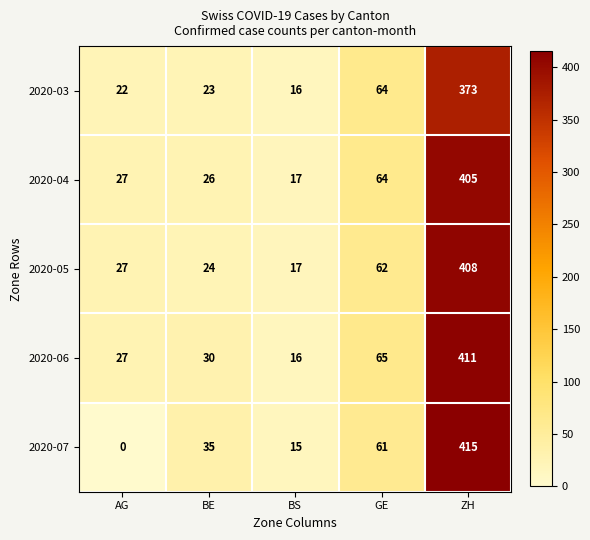

What is the sum of all 2020-06 values?

549